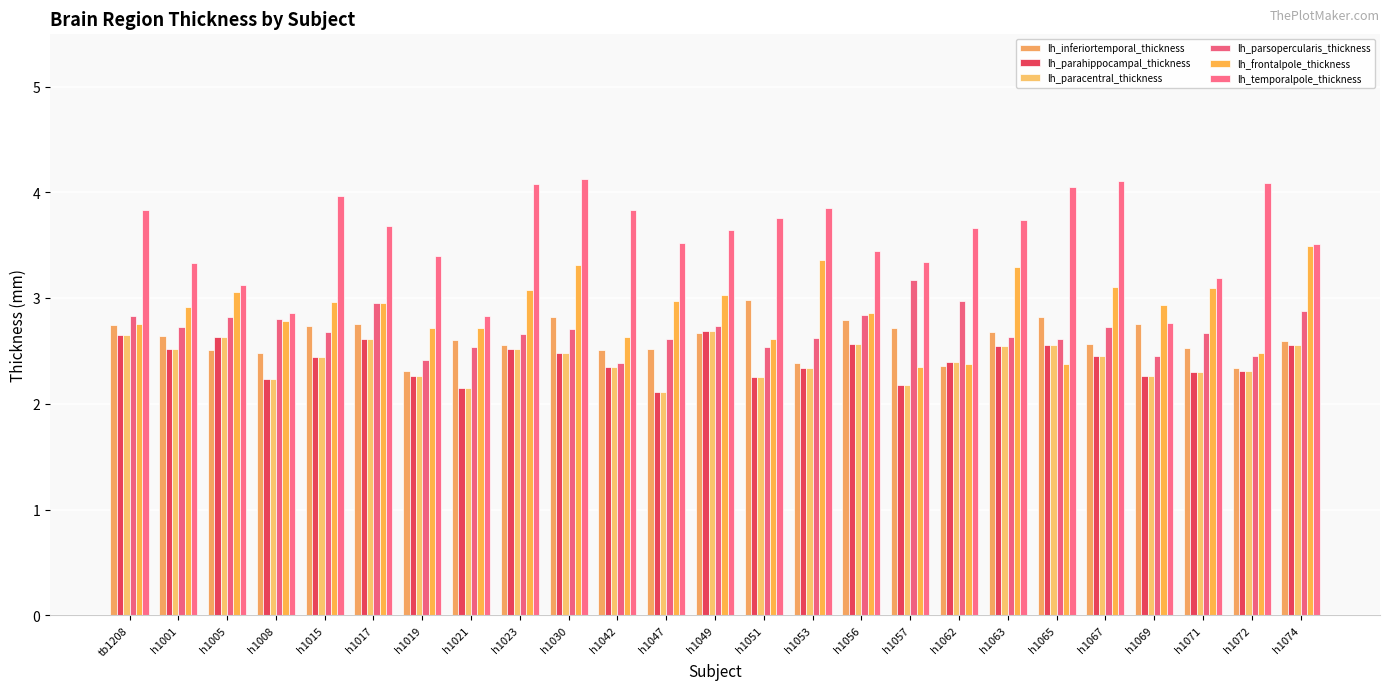

What is the difference between the lh_parahippocampal_thickness values at h1017 and h1049?

0.1